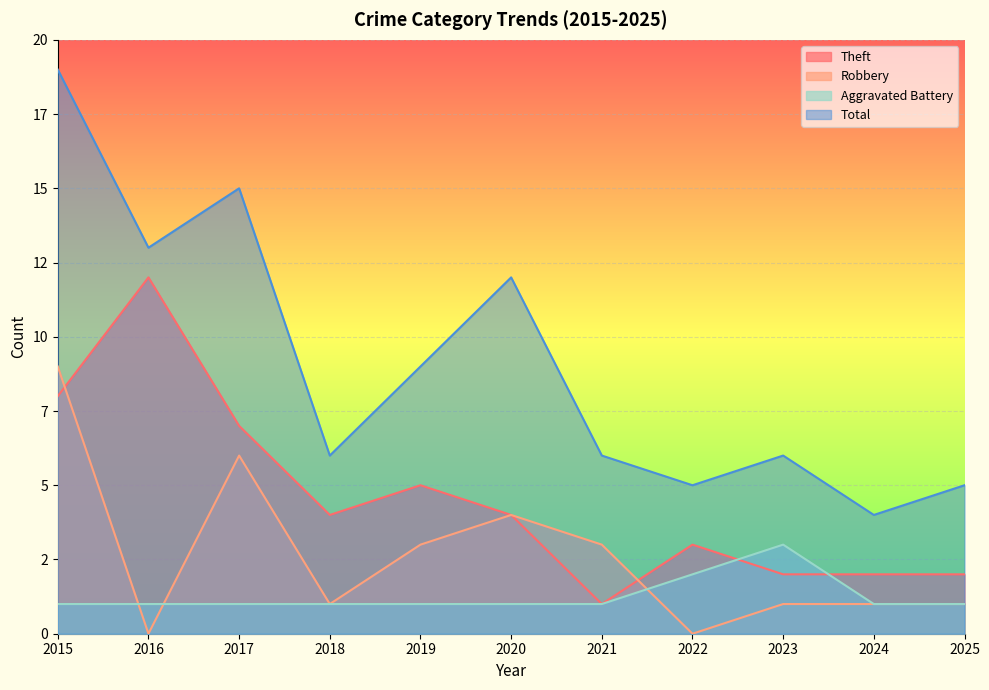

In Aggravated Battery, how many points are higher than both neighbors (excluding endpoints)?

1